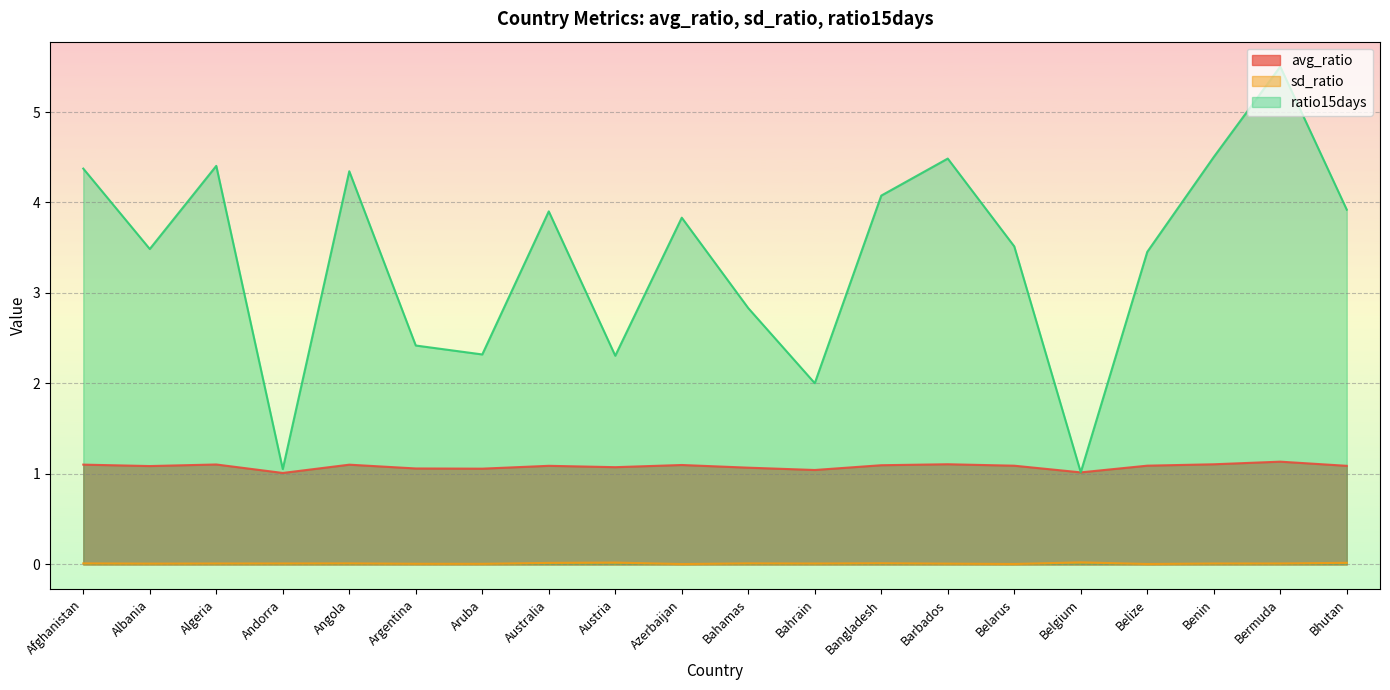

What is the difference between the avg_ratio values at Benin and Belgium?

0.1